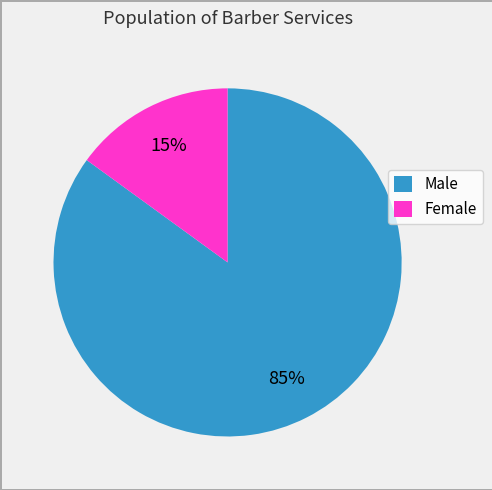

What percentage is the Female slice, to the nearest percent?

15%